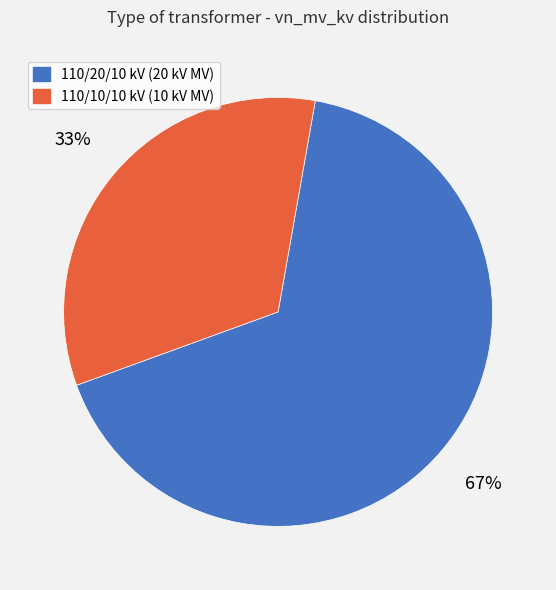

The 110/20/10 kV (20 kV MV) slice represents 67% of the pie. True or false?

True